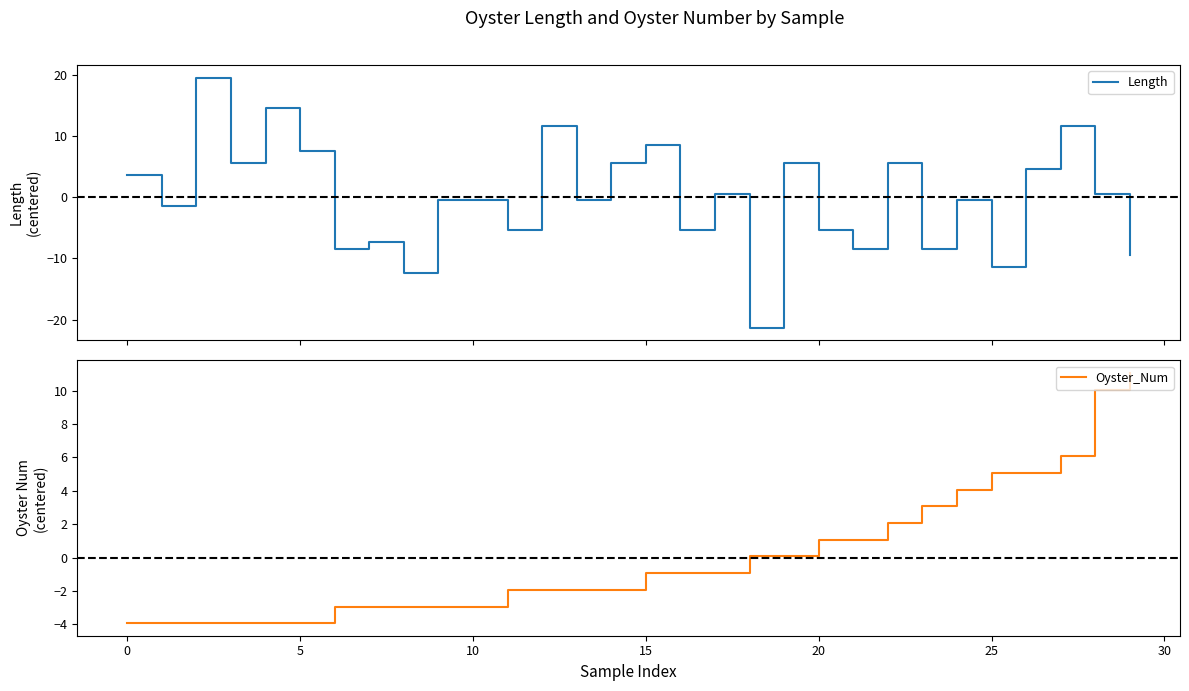

Rank the series by their average value, from highest to lowest.

Oyster_Num, Length